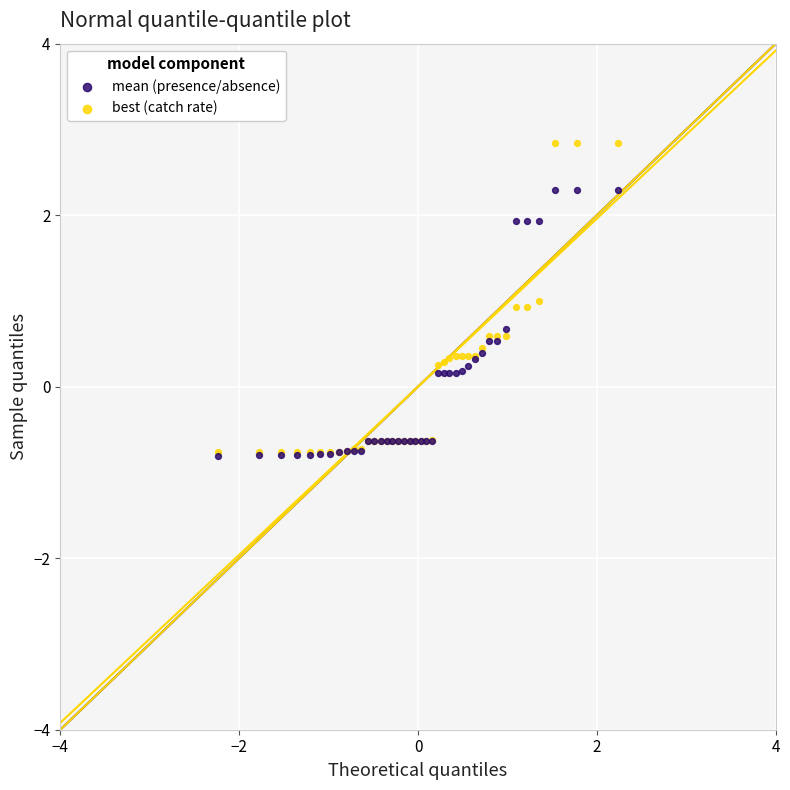

Which series has the largest Y range (max minus min)?

best (catch rate)